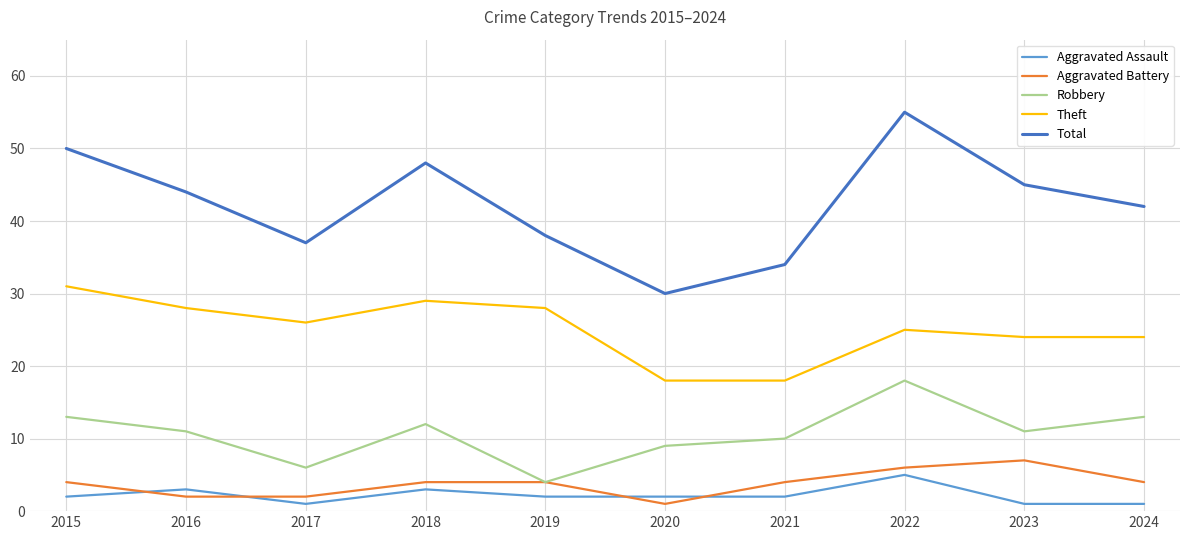

True or false: Total and Robbery cross at least once.

False